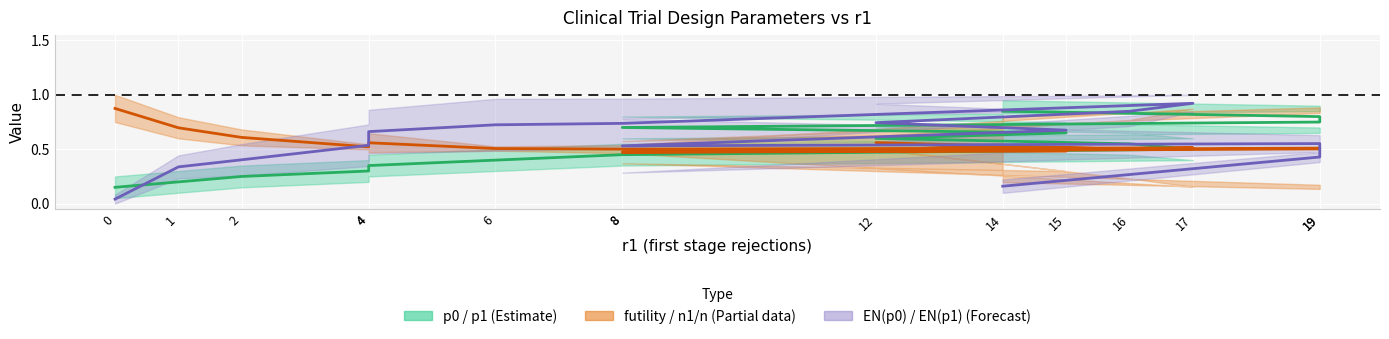

Between 4 and 6, which series saw the biggest shift?

EN midline